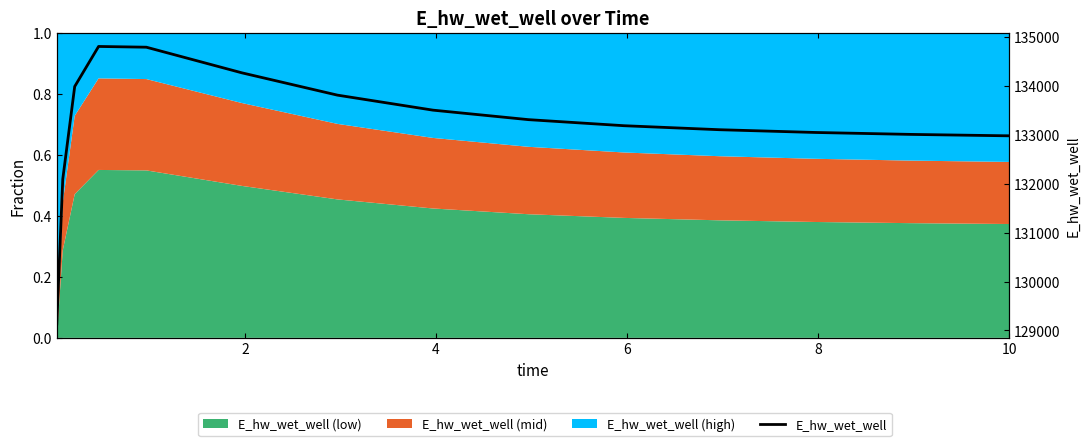

The chart shows a value of 236065.6 at 10. True or false?

False